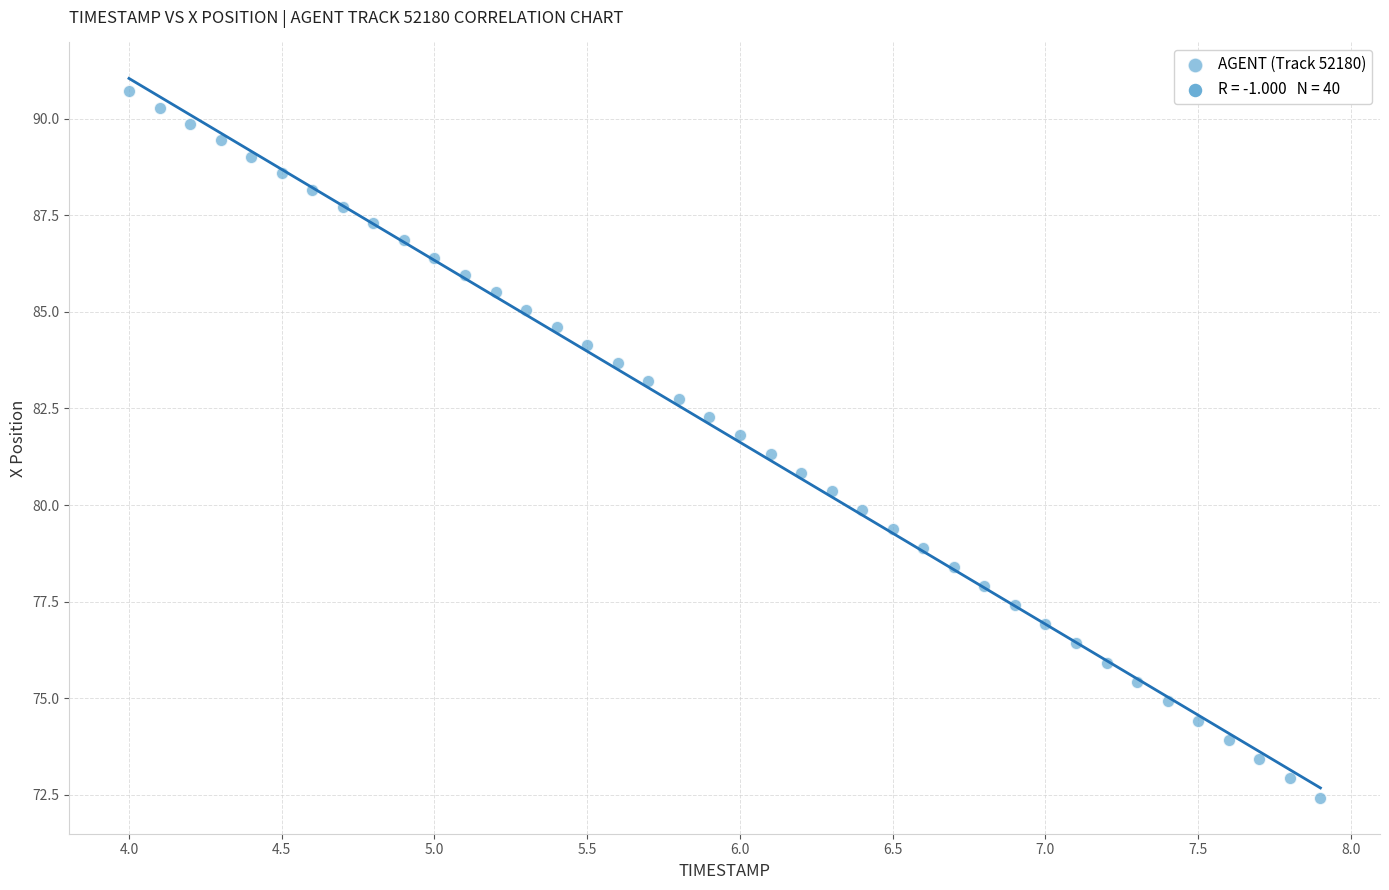

What is the range of Y values (max minus min)?

18.3